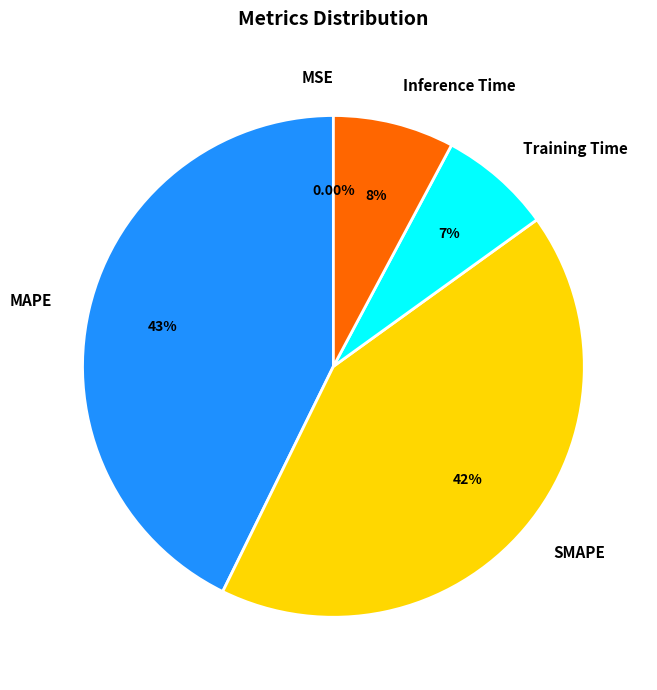

What is the largest slice in the pie chart?

MAPE